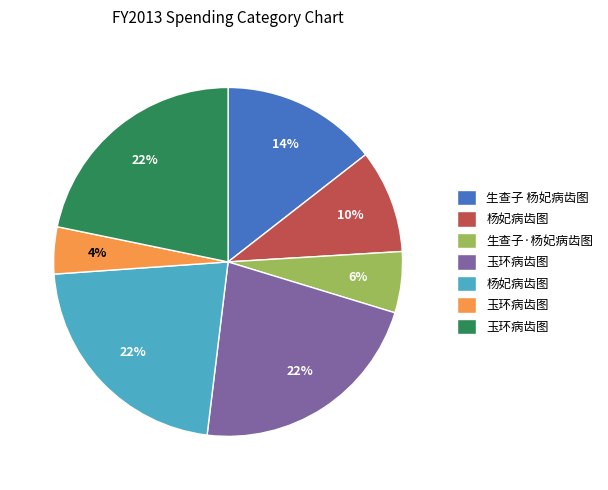

Does any single category account for the majority?

No